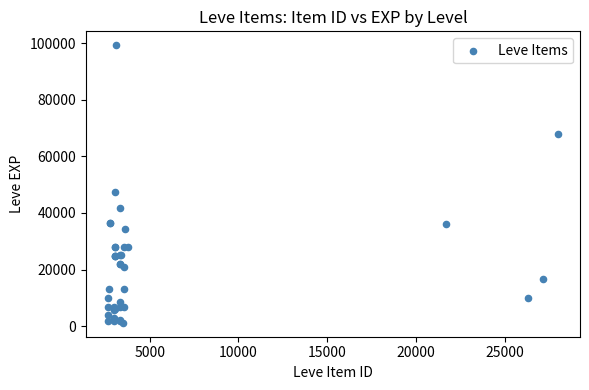

What Y value in the scatter plot is closest to 50190?

47200